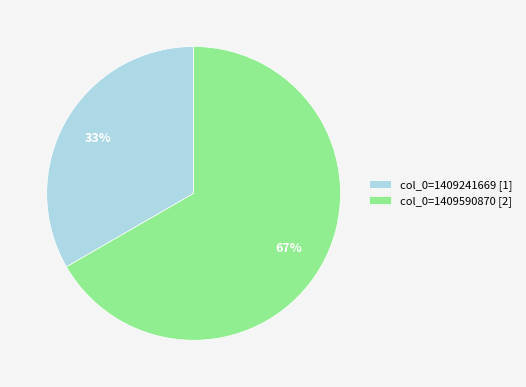

The col_0=1409590870 [2] slice represents 73% of the pie. True or false?

False